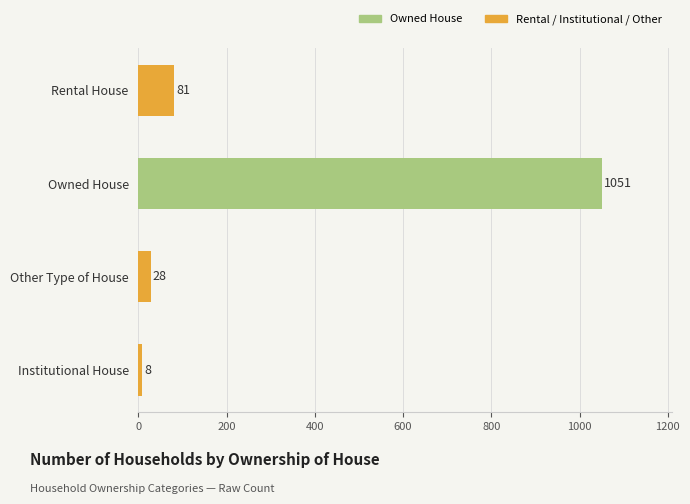

Is it true that the value at Owned House is 632?

False